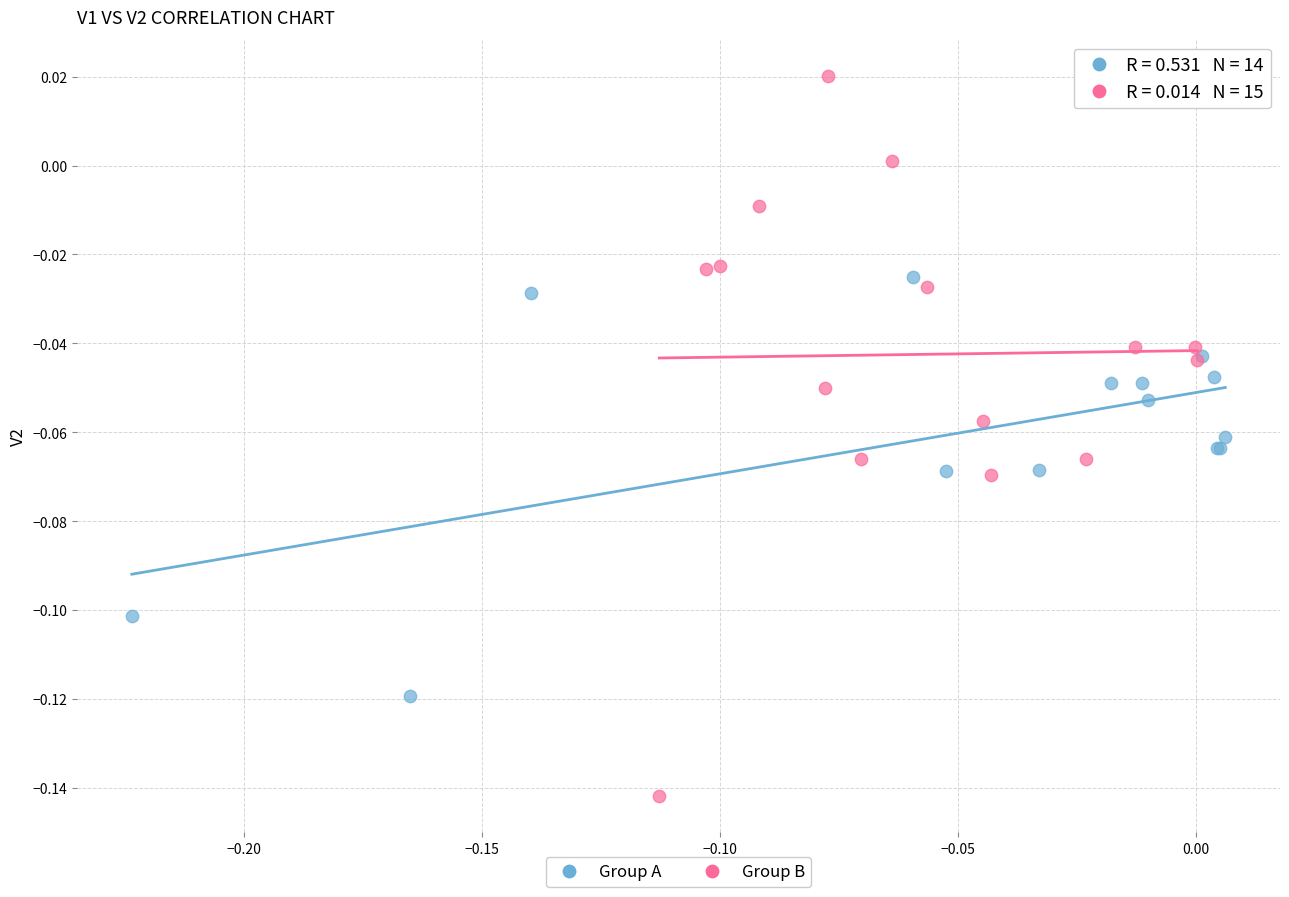

Which series reaches the maximum Y coordinate?

Group B